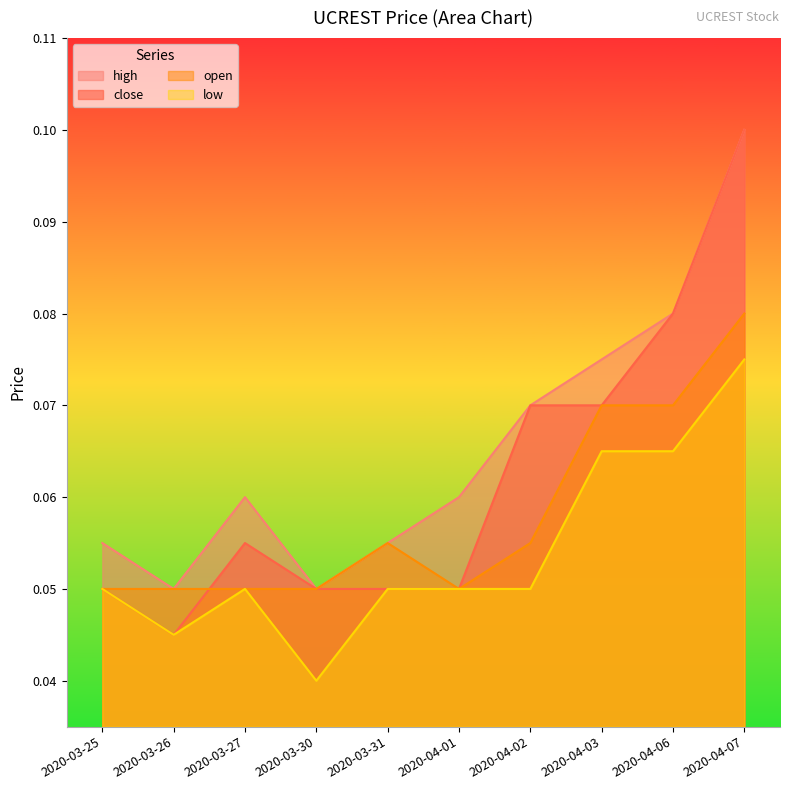

What is the label of the 2nd point from the right?

2020-04-06